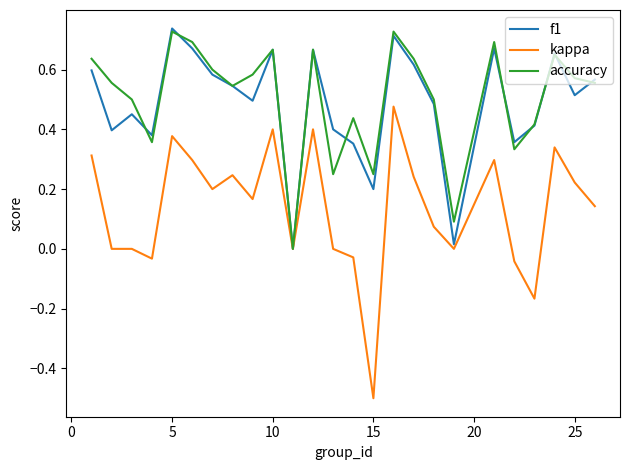

Which series has the widest spread of values?

kappa